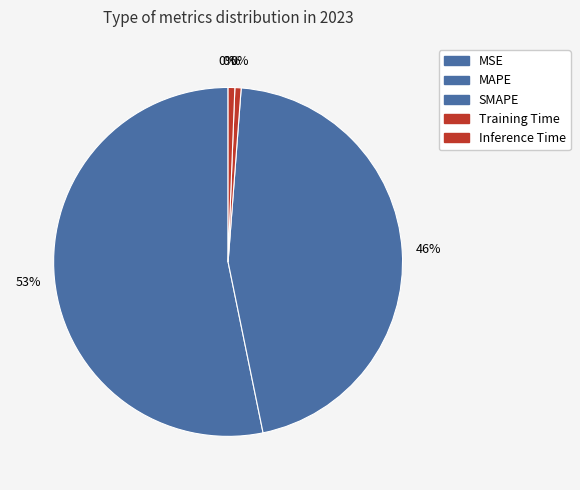

Is the sum of MAPE and Inference Time greater than half?

Yes